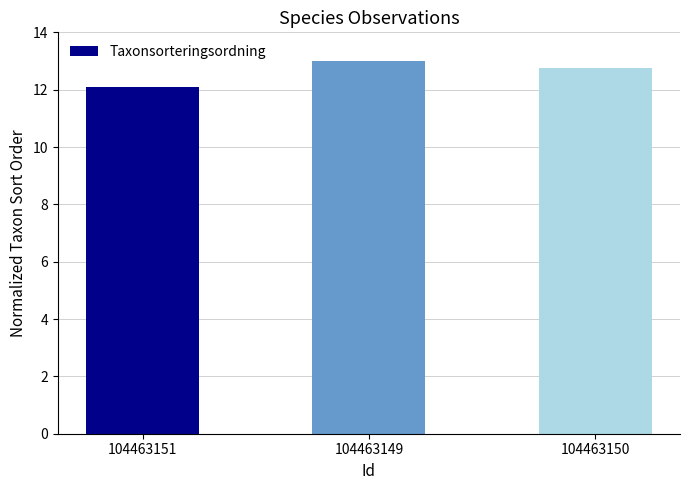

What is the difference between the maximum and second lowest values?

0.3